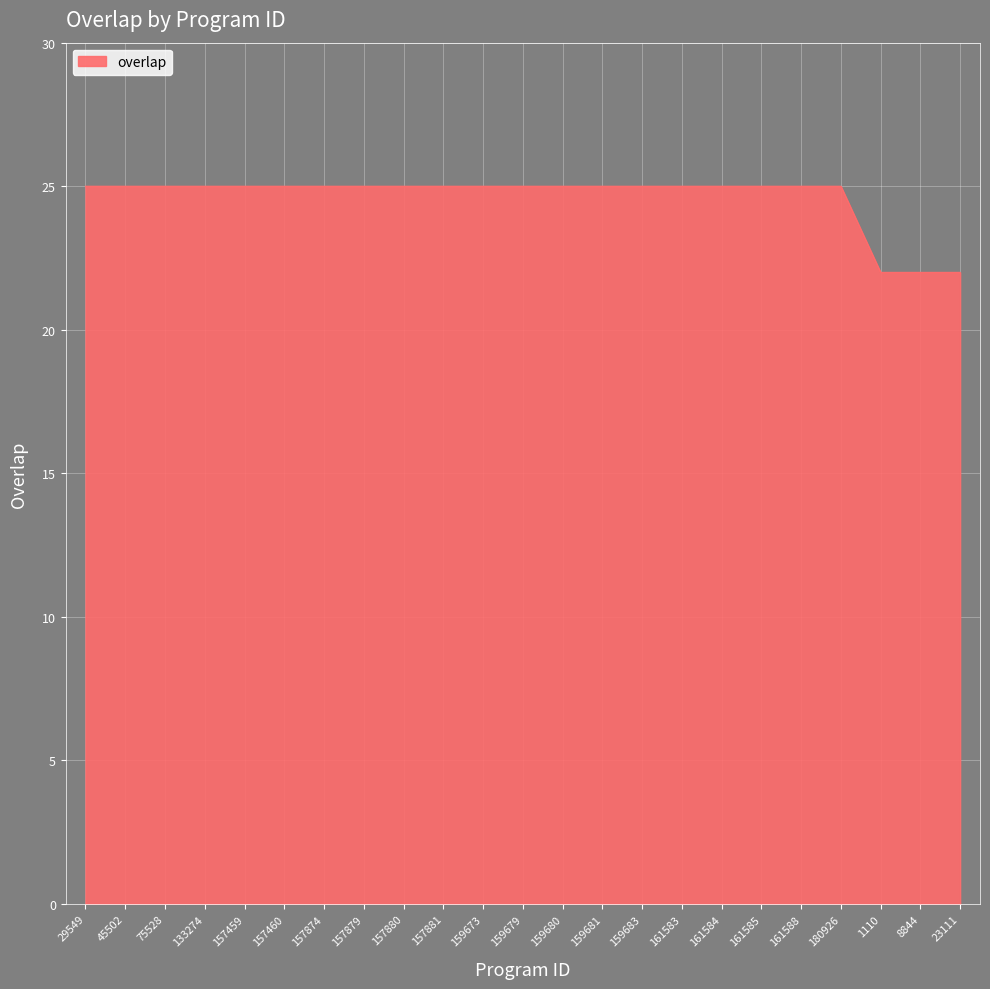

What is the greatest value displayed?

25